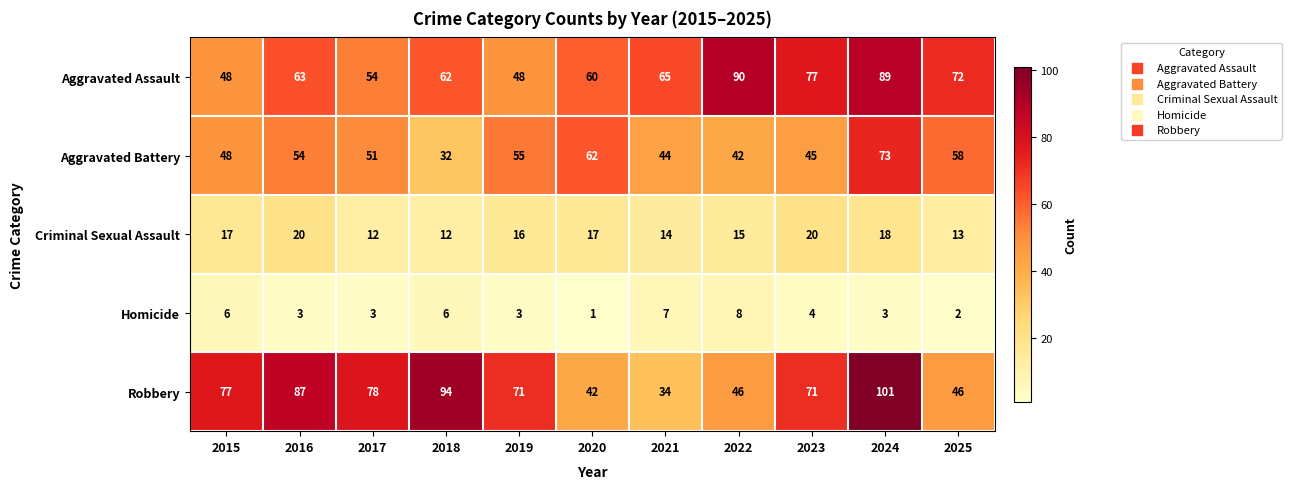

At 2025, list the series in order from largest to smallest.

Aggravated Assault, Aggravated Battery, Robbery, Criminal Sexual Assault, Homicide